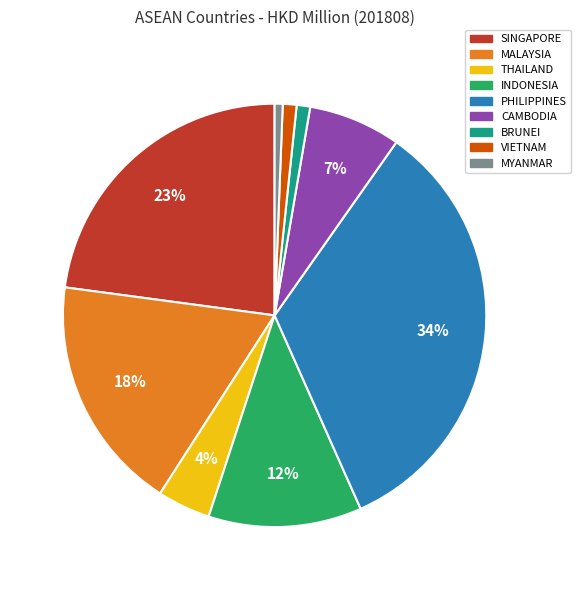

To the nearest percent, what is the difference between the THAILAND and SINGAPORE slice percentages?

19%